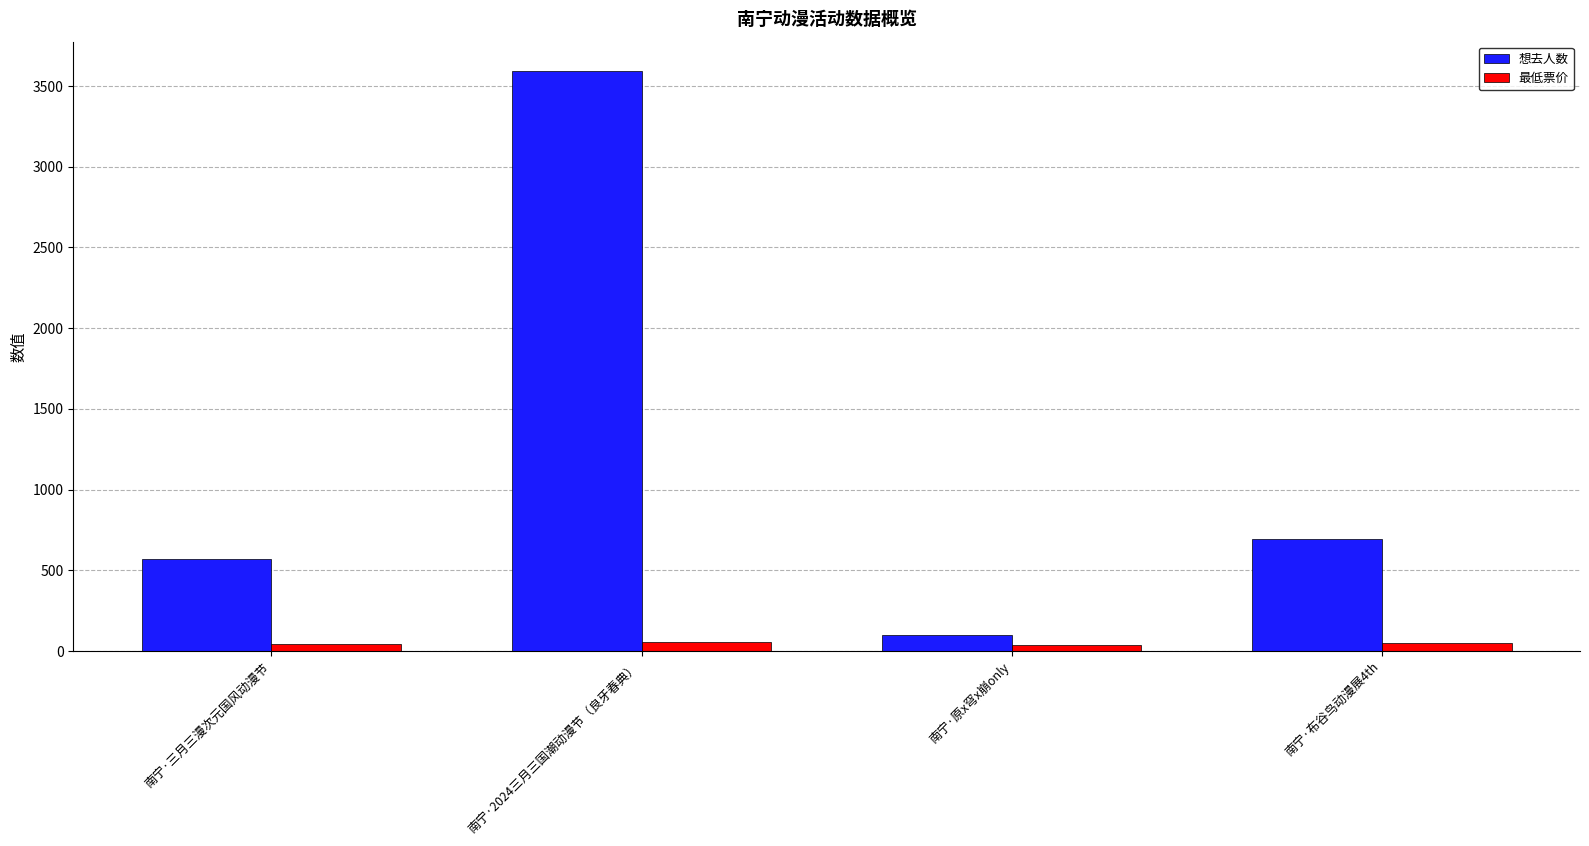

At which category is the sum across all series the highest?

南宁·2024三月三国潮动漫节（良牙春典）